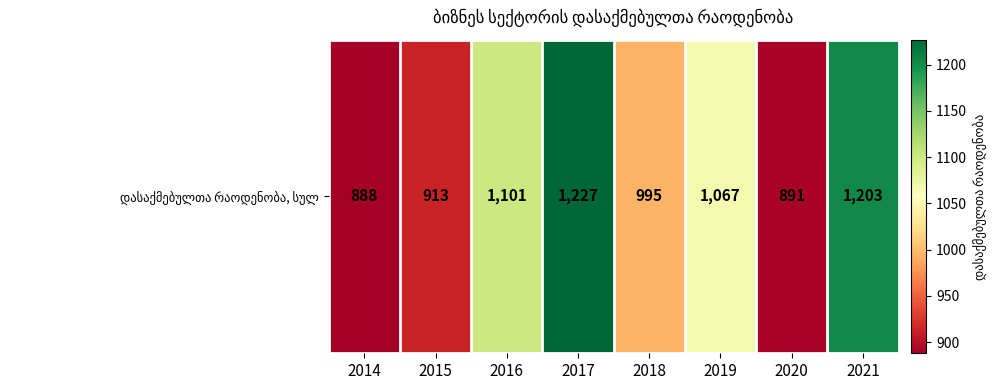

List the labels in order of value, smallest first.

2014, 2020, 2015, 2018, 2019, 2016, 2021, 2017